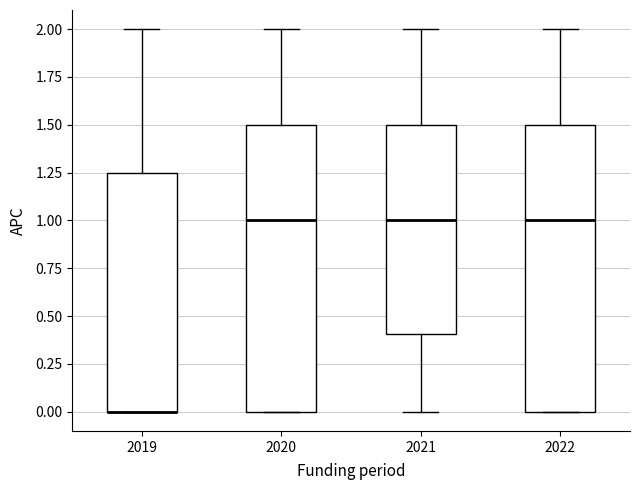

Reading left to right, transcribe this box plot: for each box, give where its median line is, the range the box spans, and where its two whiskers end, as read against the y-axis. The values are not printed on the chart, so give them approximately, as read against the axis.

2019: median 0.00 (drawn on the box's lower edge), box 0.00 to 1.25, whiskers 0.00 to 2.00
2020: median 1.00, box 0.00 to 1.50, whiskers 0.00 to 2.00
2021: median 1.00, box 0.40 to 1.50, whiskers 0.00 to 2.00
2022: median 1.00, box 0.00 to 1.50, whiskers 0.00 to 2.00